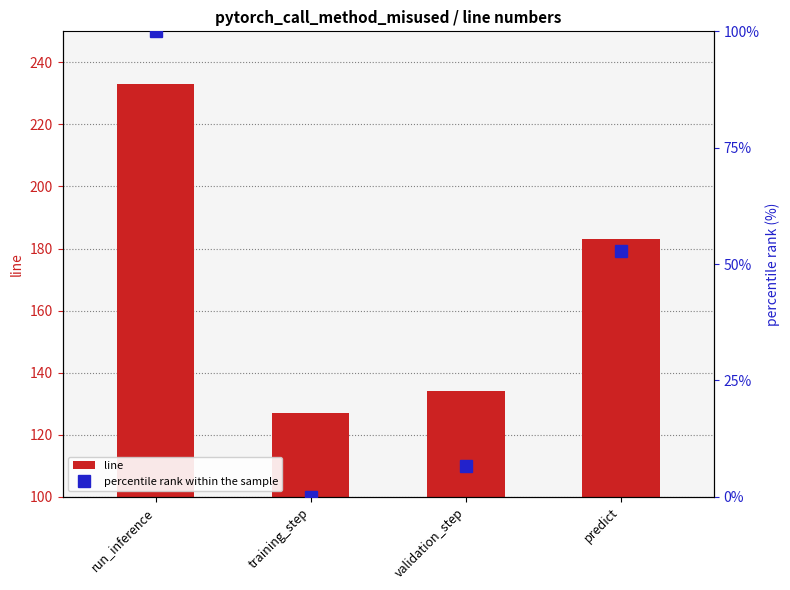

Count the number of categories in the chart.

4